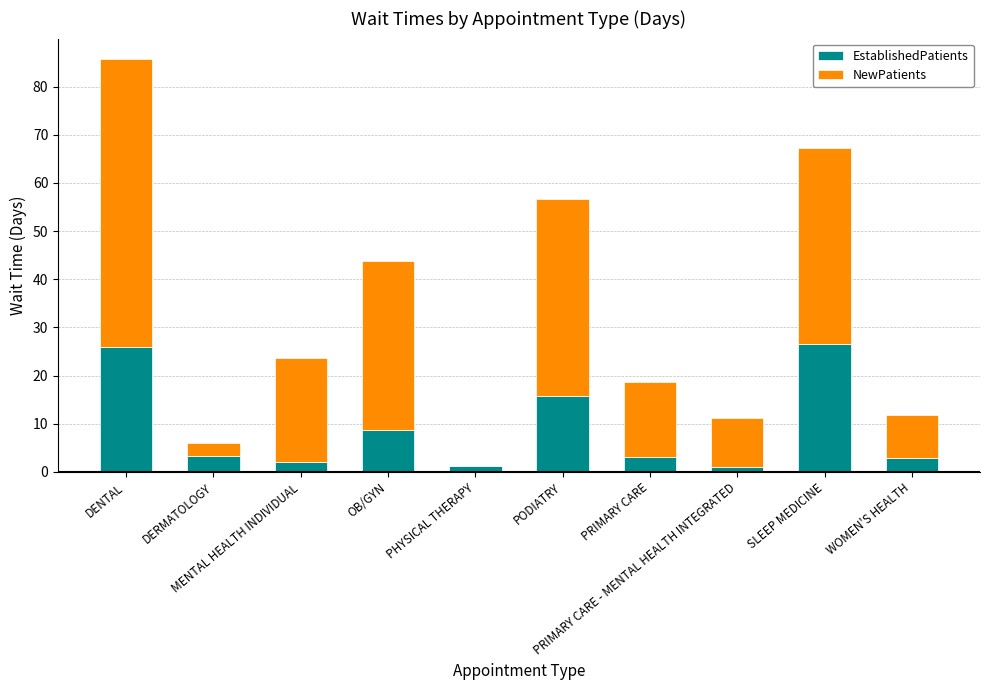

How many categories are shown in the chart?

10